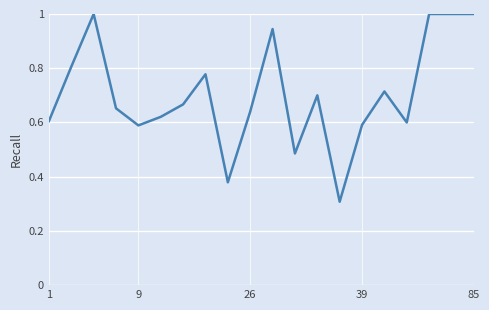

What is the greatest value displayed?

1.0